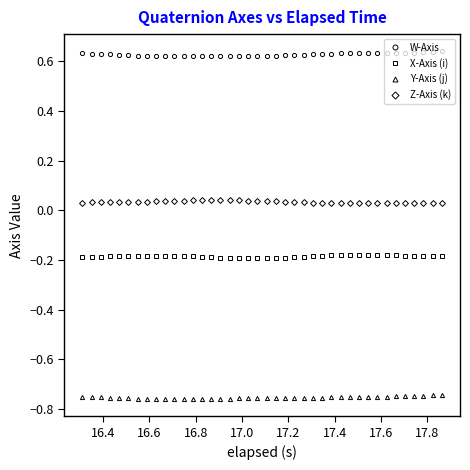

True or false: X-Axis (i) and Y-Axis (j) cross at least once.

False